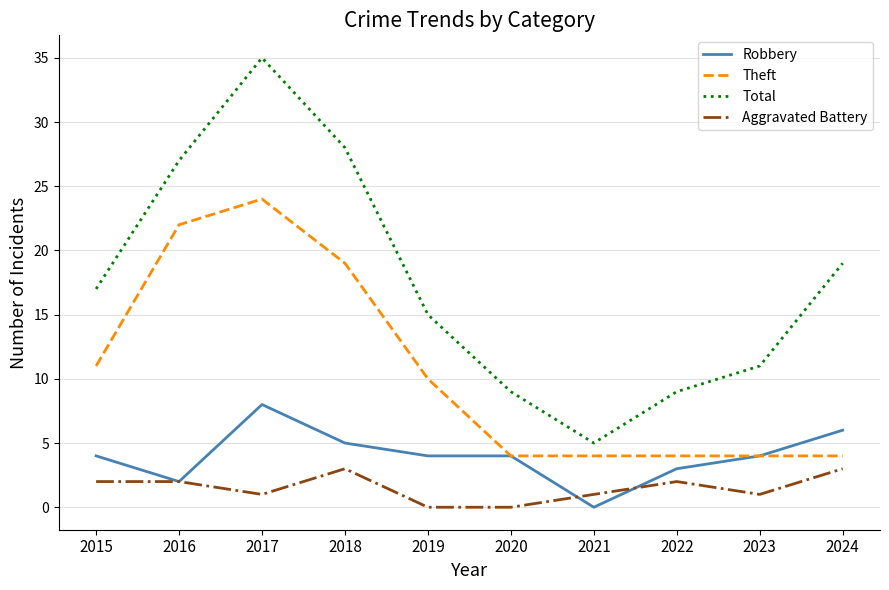

At which category is the sum across all series the highest?

2017